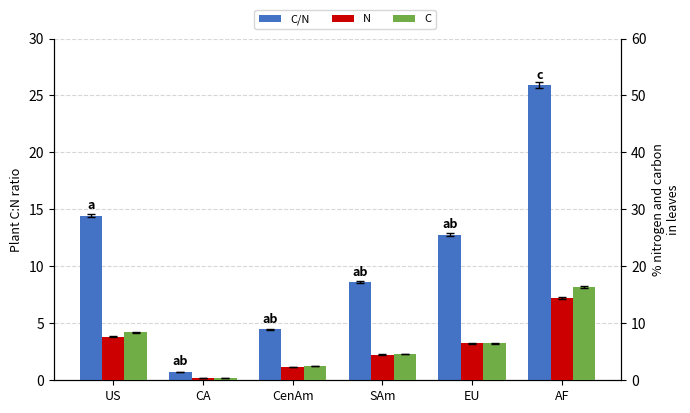

List the labels in order of N value, smallest first.

CA, CenAm, SAm, EU, US, AF